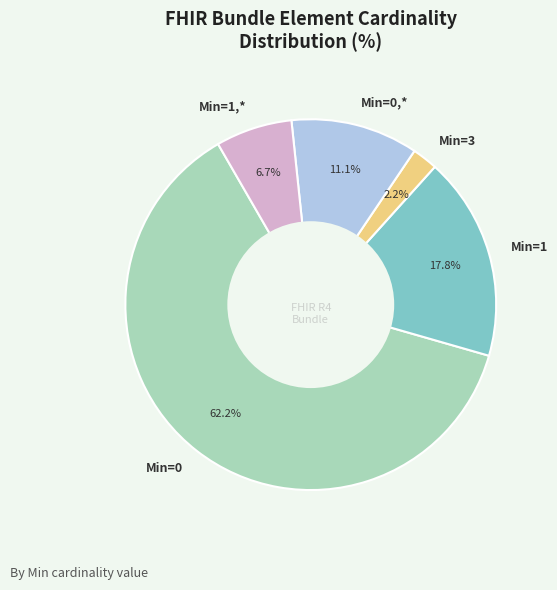

Which category accounts for the majority?

Min=0